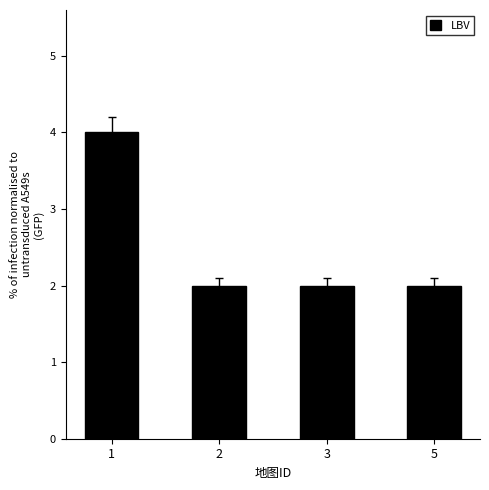

What is the change in value from 1 to 5?

-2